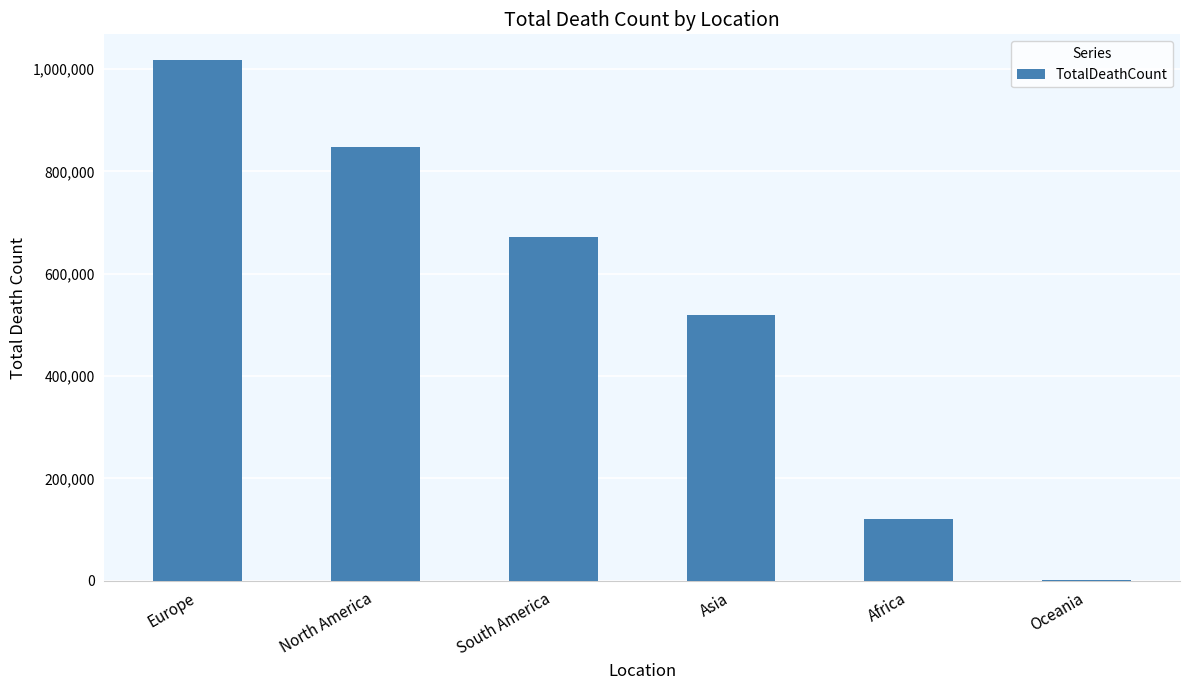

Reading right to left, extract all data points from this chart.

Oceania=1046	Africa=121784	Asia=520269	South America=672415	North America=847942	Europe=1016750